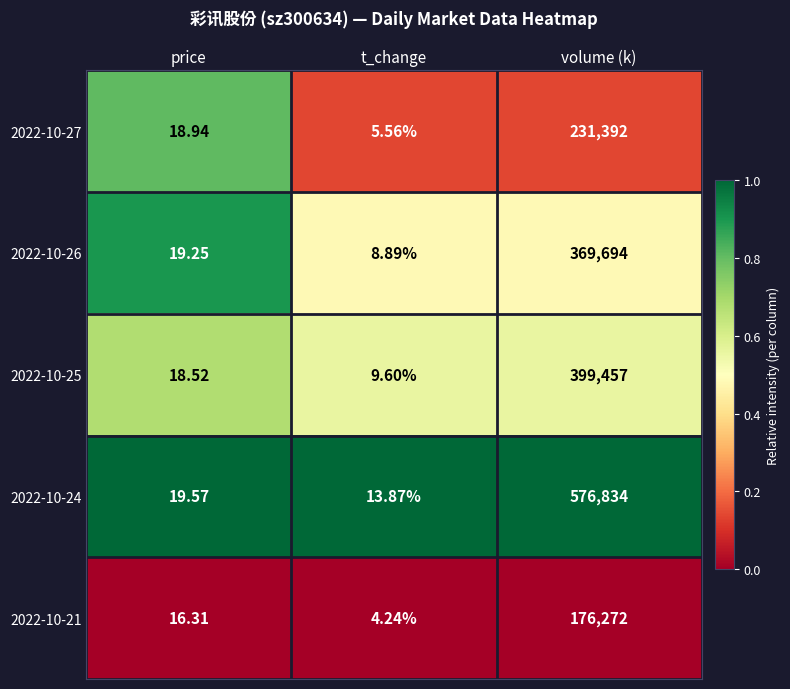

At which label does 2022-10-26 reach its peak?

volume (k)